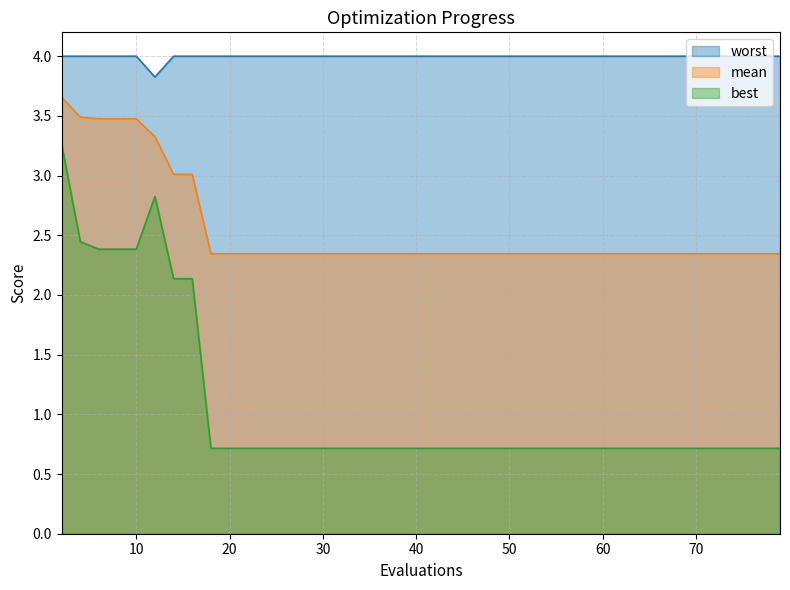

What are all the series names shown in the legend?

worst, mean, best